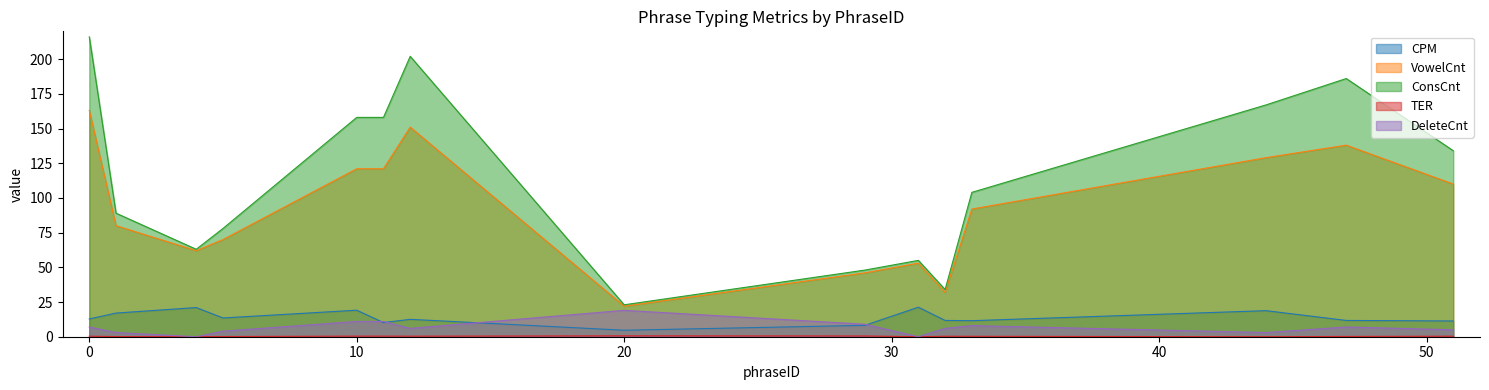

Is the value of ConsCnt at 44 greater than the value of VowelCnt at 51?

Yes